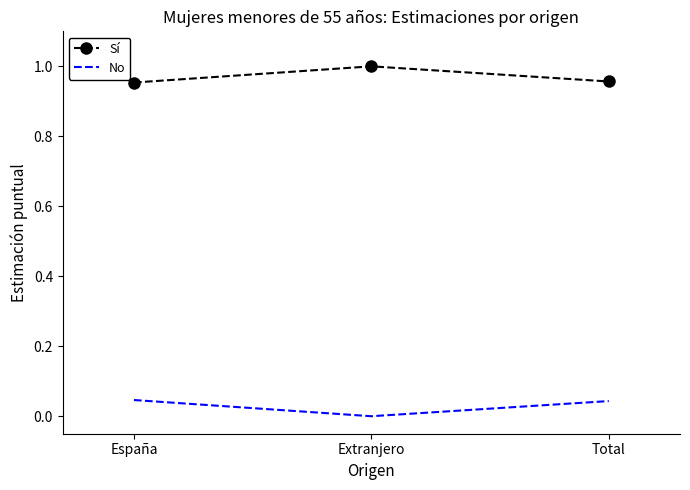

The Sí series shows 1.4 at Extranjero. True or false?

False